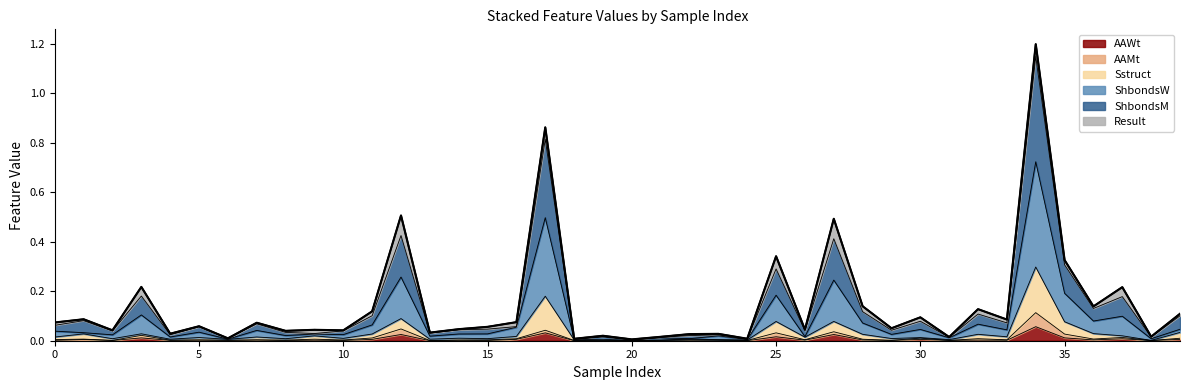

True or false: Sstruct has a value of 0.1 at 12.

False